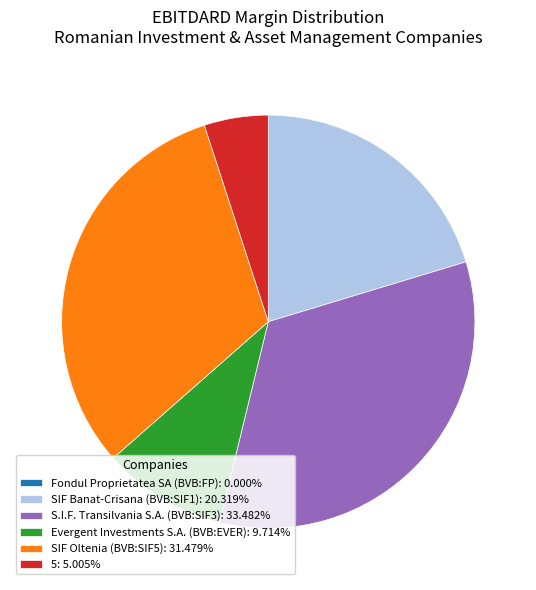

Is the sum of Evergent Investments S.A. (BVB:EVER): 9.714% and S.I.F. Transilvania S.A. (BVB:SIF3): 33.482% greater than half?

No